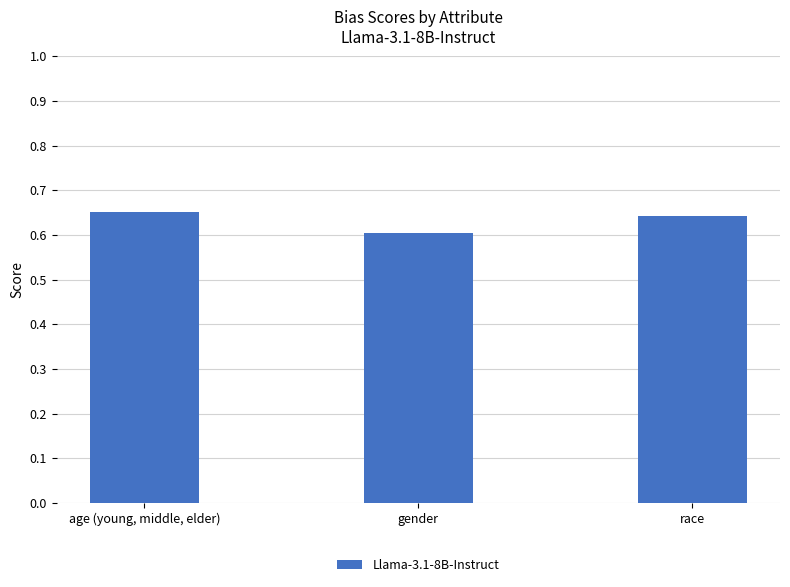

Which label corresponds to the smallest value in the chart?

gender